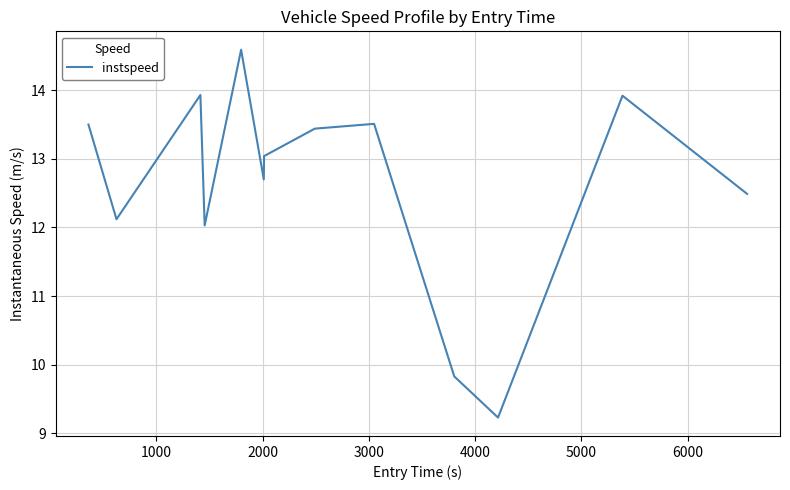

What is the difference between the maximum and minimum values?

5.4